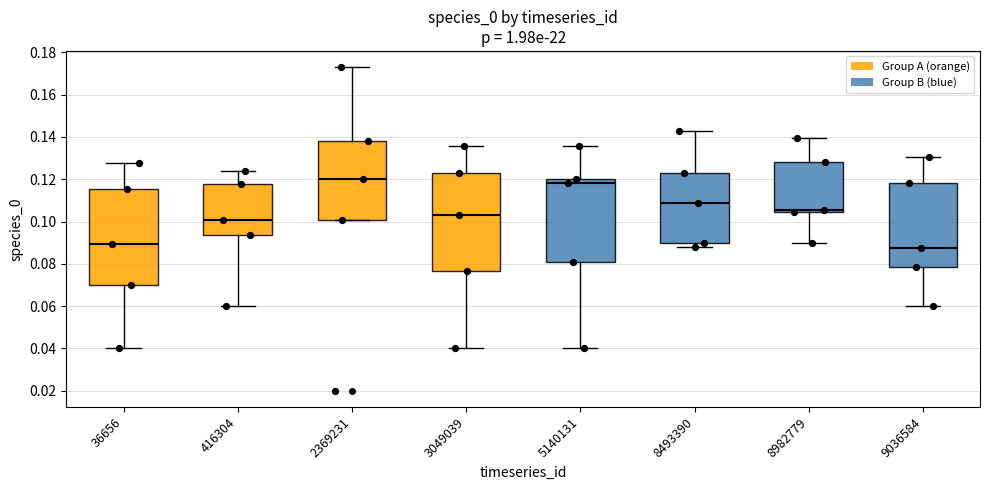

Reading left to right, transcribe this box plot: for each box, give where its median line is, the range the box spans, and where its two whiskers end, as read against the y-axis. The values are not printed on the chart, so give them approximately, as read against the axis.

36656: median 0.090, box 0.070 to 0.116, whiskers 0.040 to 0.128
416304: median 0.100, box 0.094 to 0.118, whiskers 0.060 to 0.124
2369231: median 0.120, box 0.100 to 0.138, whiskers 0.100 to 0.174
3049039: median 0.104, box 0.076 to 0.124, whiskers 0.040 to 0.136
5140131: median 0.118, box 0.080 to 0.120, whiskers 0.040 to 0.136
8493390: median 0.108, box 0.090 to 0.124, whiskers 0.088 to 0.142
8982779: median 0.106, box 0.104 to 0.128, whiskers 0.090 to 0.140
9036584: median 0.088, box 0.078 to 0.118, whiskers 0.060 to 0.130